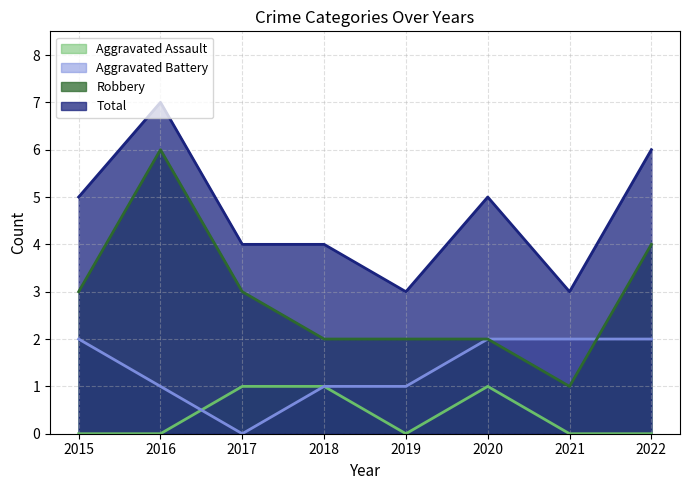

Which series has the widest spread of values?

Robbery